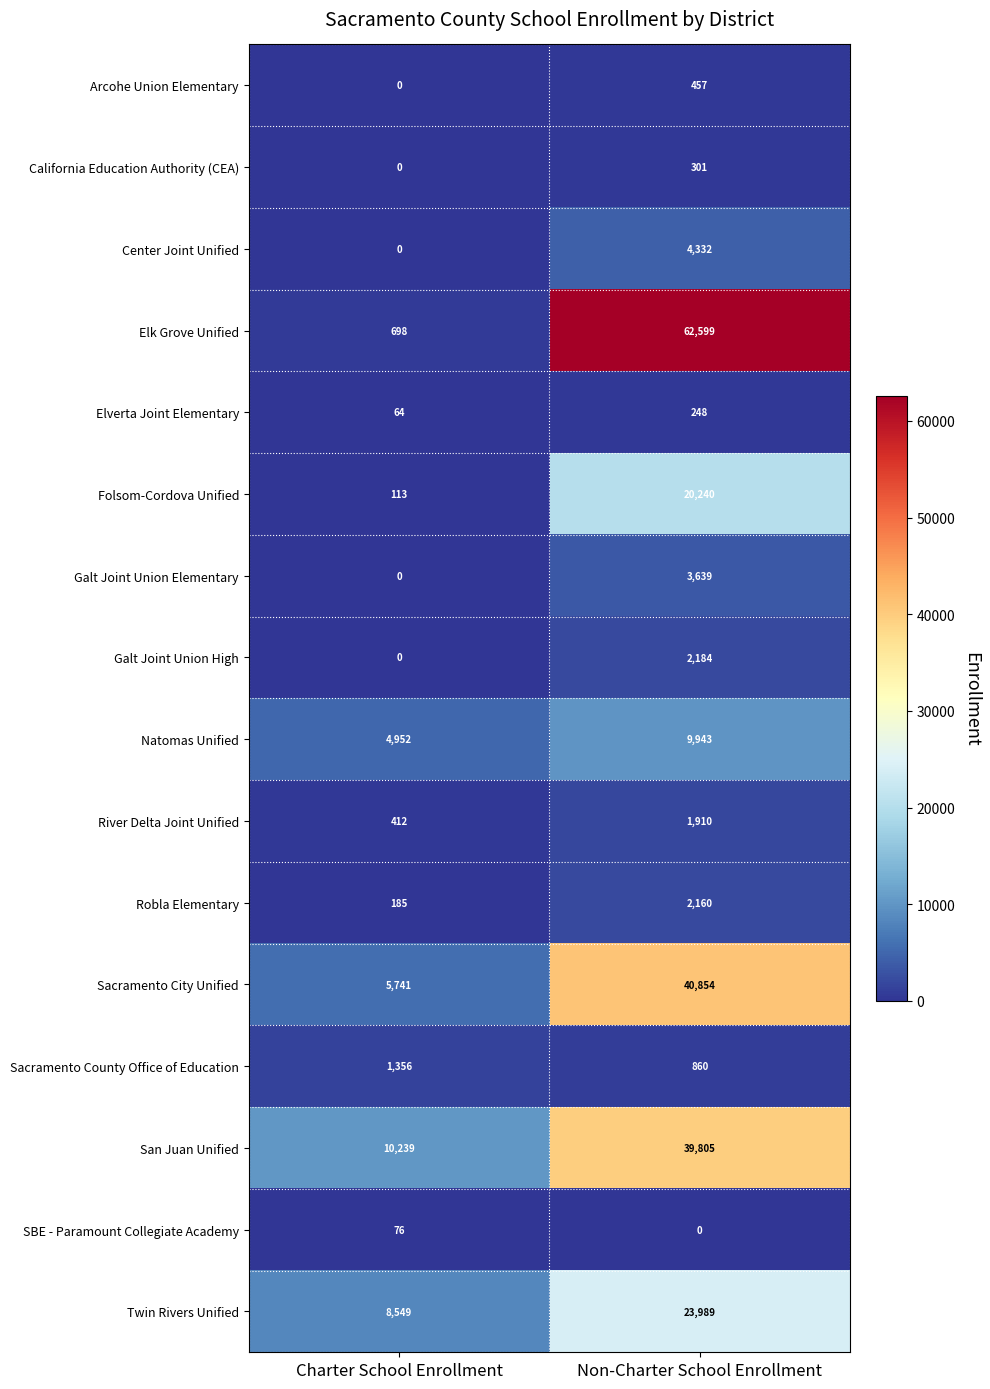

What is the maximum value for Folsom-Cordova Unified?

20240